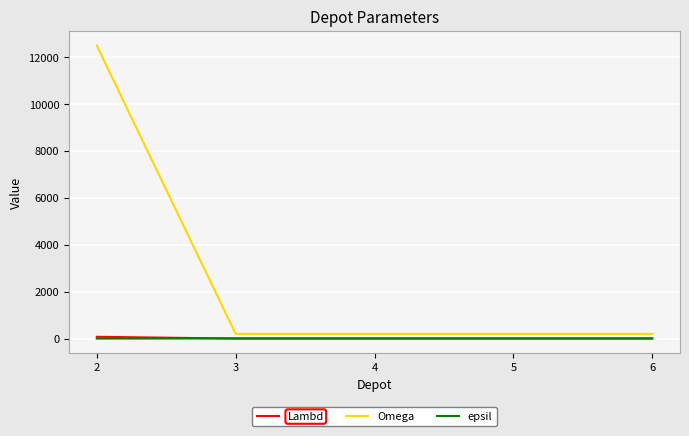

True or false: Omega and Lambd cross at least once.

False